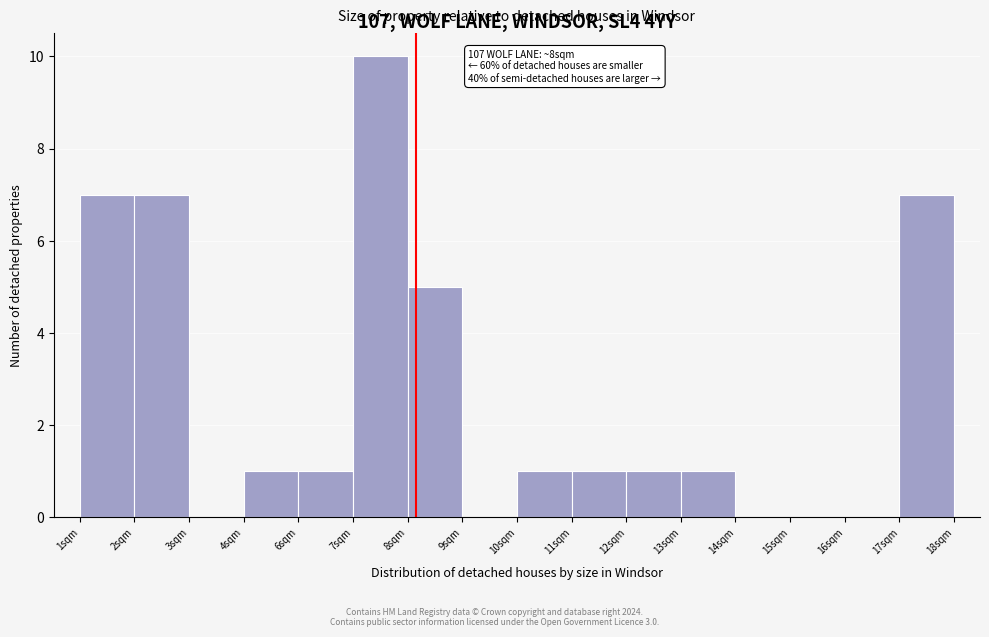

Reading right to left, list all the values displayed in this chart.

17sqm=7	16sqm=0	15sqm=0	14sqm=0	13sqm=1	12sqm=1	11sqm=1	10sqm=1	9sqm=0	8sqm=5	7sqm=10	6sqm=1	4sqm=1	3sqm=0	2sqm=7	1sqm=7